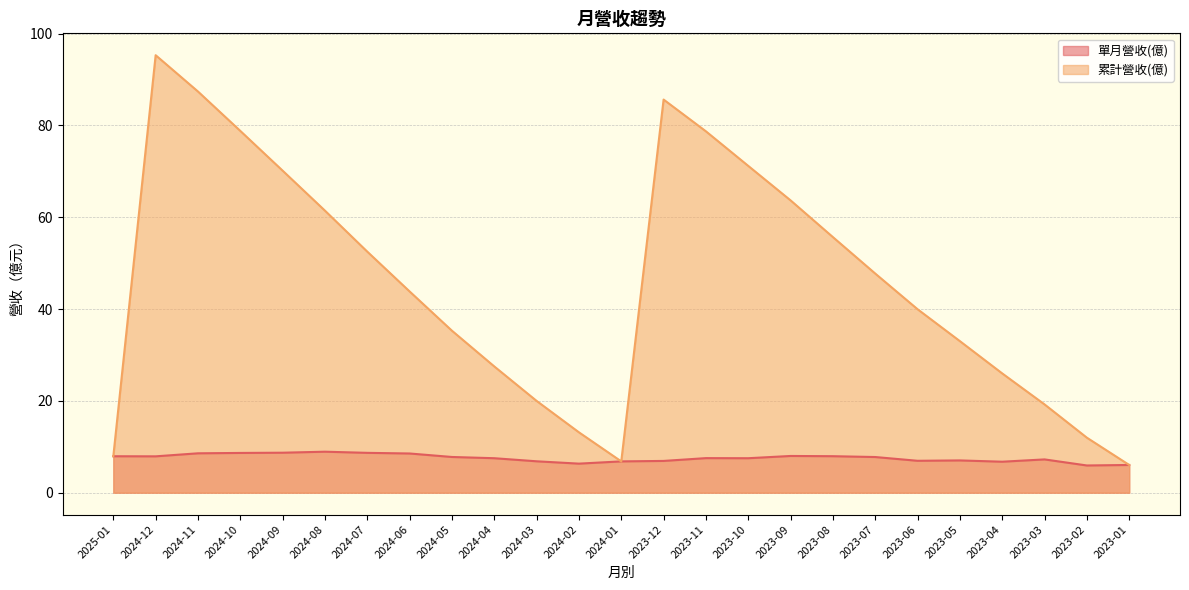

Reading right to left, what are all the values shown in this chart?

單月營收(億): 2023-01=6.0	2023-02=5.9	2023-03=7.2	2023-04=6.8	2023-05=7.0	2023-06=7.0	2023-07=7.8	2023-08=8.0	2023-09=8.0	2023-10=7.5	2023-11=7.5	2023-12=6.9	2024-01=6.8	2024-02=6.3	2024-03=6.8	2024-04=7.5	2024-05=7.8	2024-06=8.5	2024-07=8.7	2024-08=8.9	2024-09=8.7	2024-10=8.7	2024-11=8.6	2024-12=7.9	2025-01=7.9
累計營收(億): 2023-01=6.0	2023-02=12.0	2023-03=19.2	2023-04=26.0	2023-05=33.0	2023-06=40.0	2023-07=47.7	2023-08=55.7	2023-09=63.7	2023-10=71.2	2023-11=78.7	2023-12=85.6	2024-01=6.8	2024-02=13.2	2024-03=20.0	2024-04=27.5	2024-05=35.3	2024-06=43.8	2024-07=52.5	2024-08=61.4	2024-09=70.1	2024-10=78.8	2024-11=87.4	2024-12=95.3	2025-01=7.9